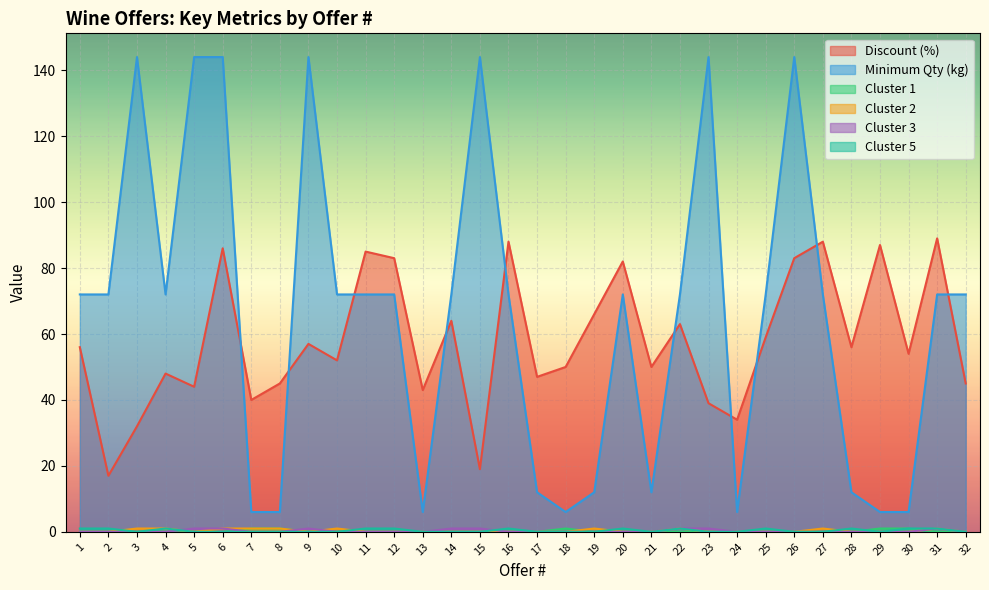

What is the minimum value for Discount (%)?

17